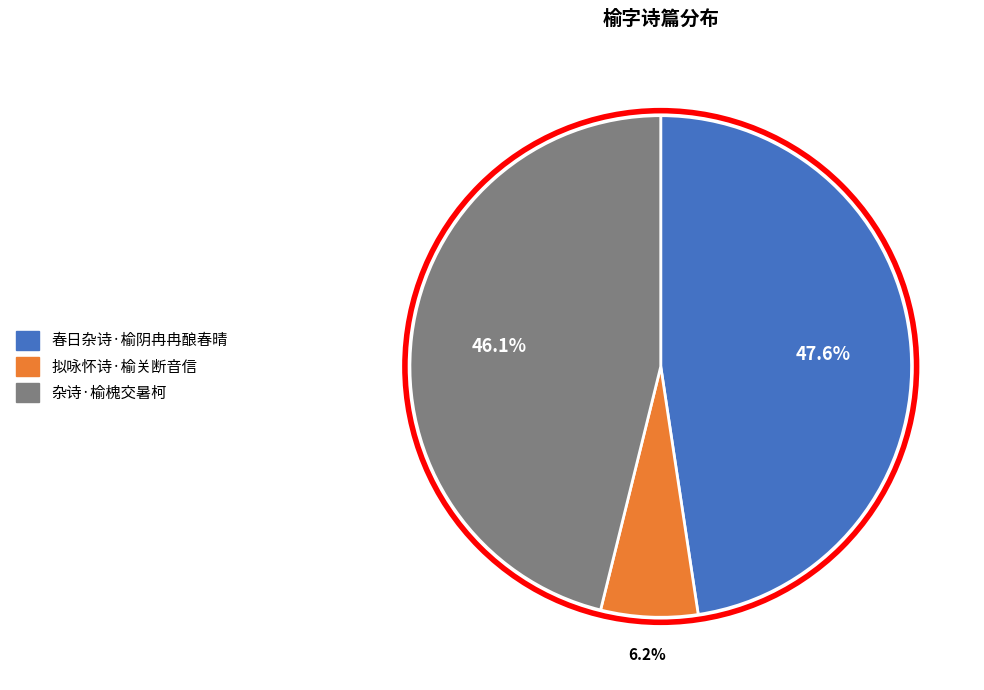

Is it true that 春日杂诗·榆阴冉冉酿春晴 is 48% of the pie?

True